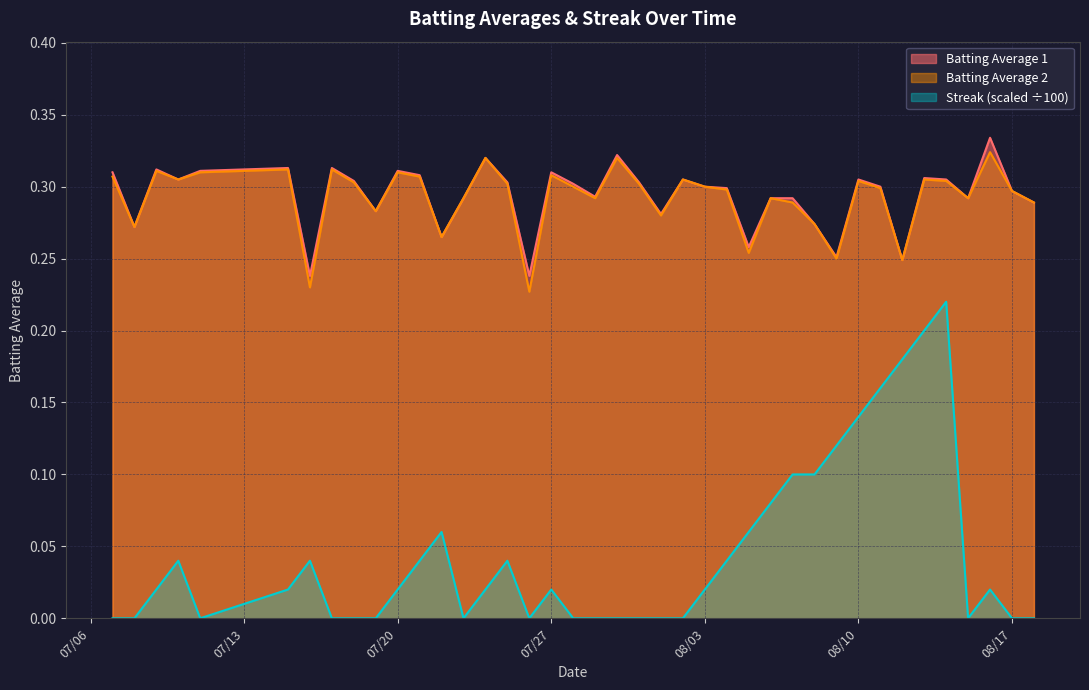

What is the label of the 18th point from the right?

2010-08-01